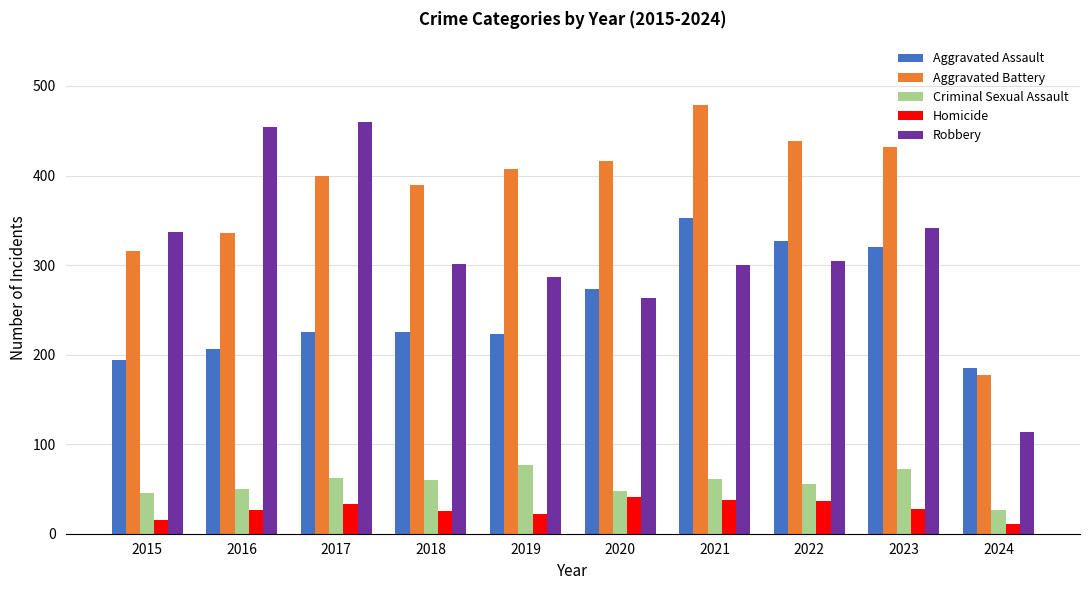

Which label corresponds to the largest value in the chart?

2021